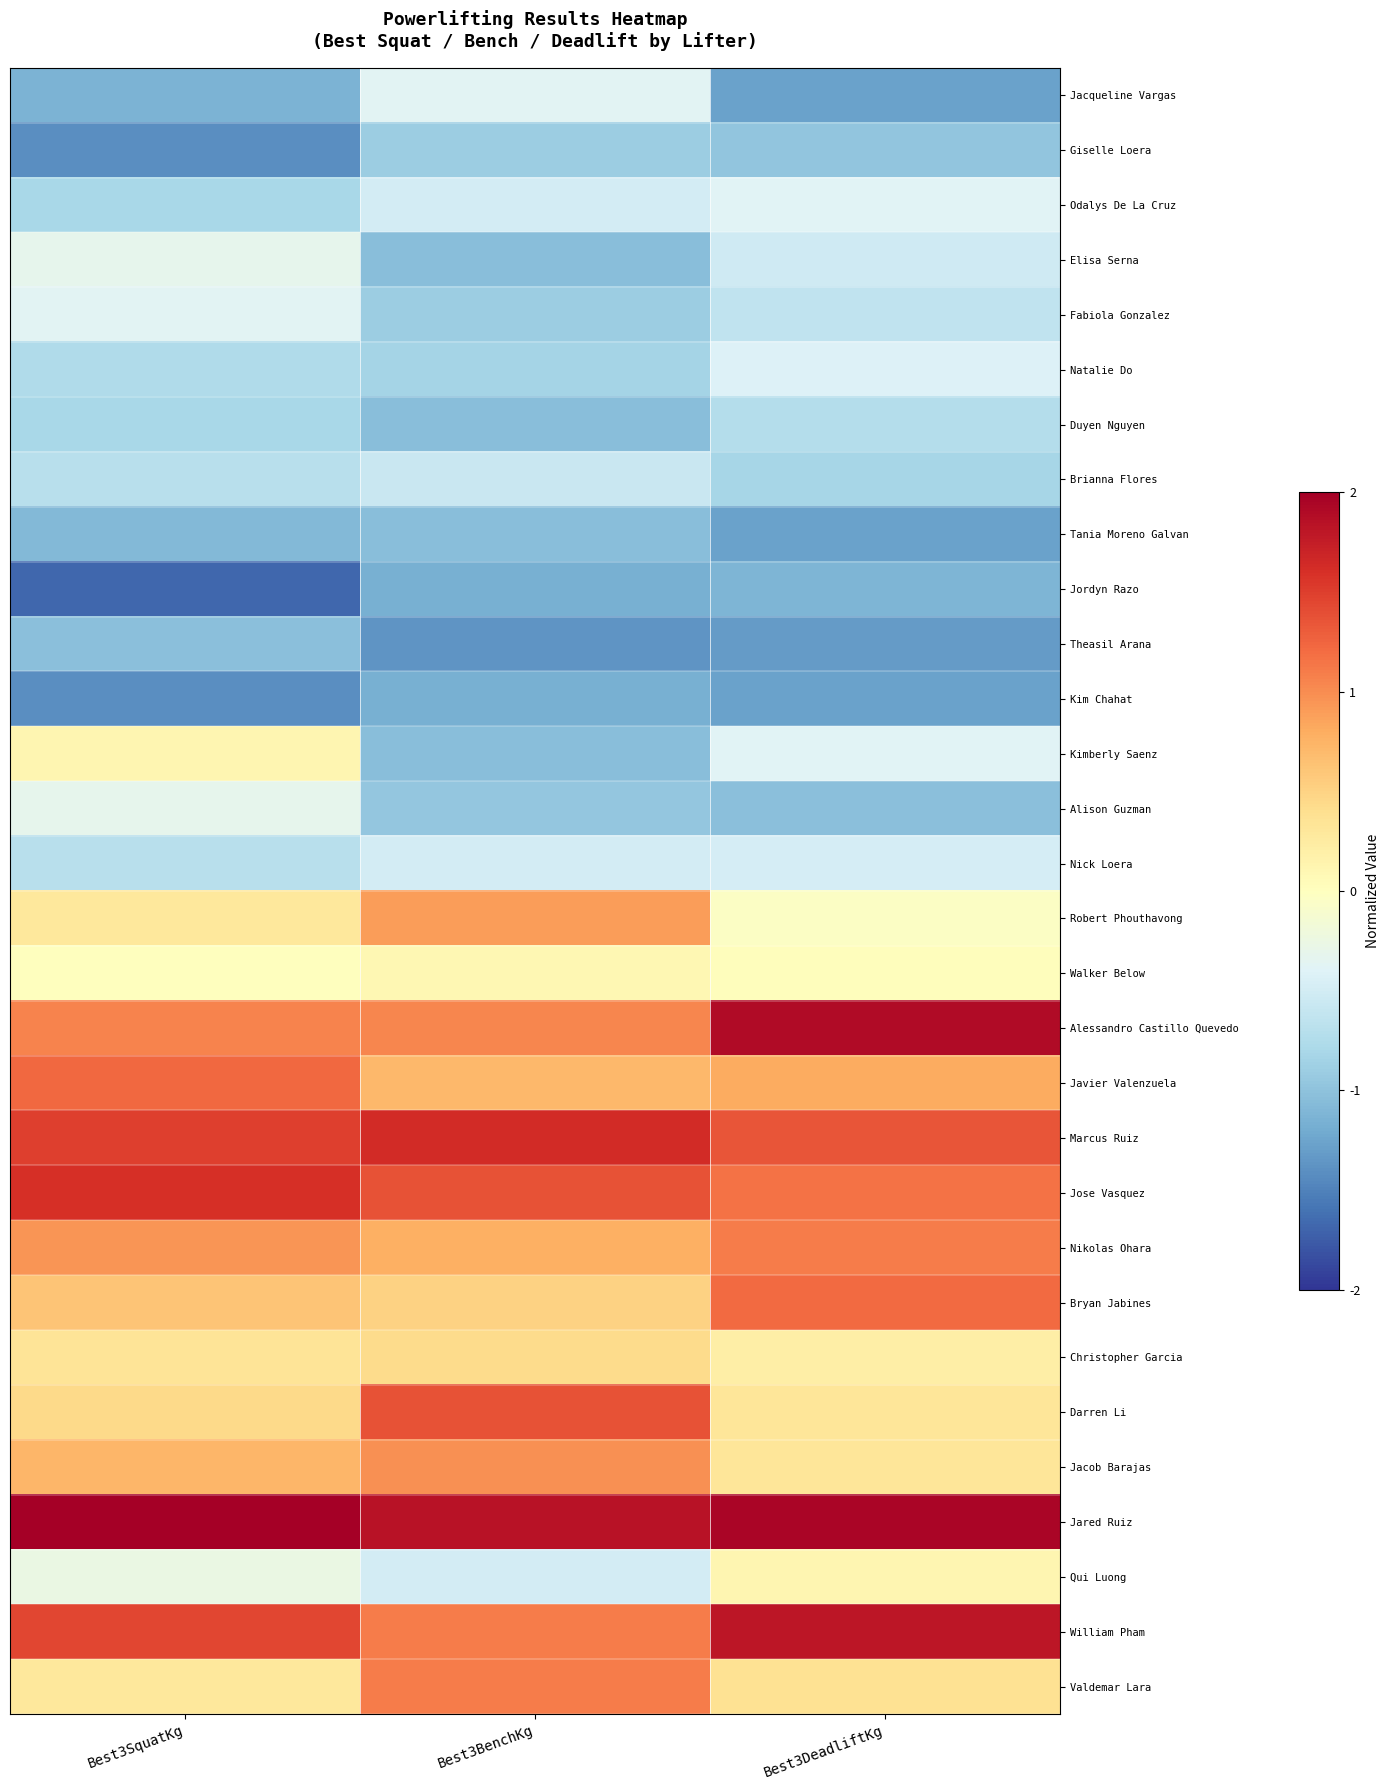

Reading left to right, list all the values displayed in this chart.

Jacqueline Vargas: Best3SquatKg=-1.1	Best3BenchKg=-0.4	Best3DeadliftKg=-1.3
Giselle Loera: Best3SquatKg=-1.4	Best3BenchKg=-0.9	Best3DeadliftKg=-1.0
Odalys De La Cruz: Best3SquatKg=-0.8	Best3BenchKg=-0.5	Best3DeadliftKg=-0.4
Elisa Serna: Best3SquatKg=-0.3	Best3BenchKg=-1.0	Best3DeadliftKg=-0.5
Fabiola Gonzalez: Best3SquatKg=-0.4	Best3BenchKg=-0.9	Best3DeadliftKg=-0.6
Natalie Do: Best3SquatKg=-0.8	Best3BenchKg=-0.8	Best3DeadliftKg=-0.4
Duyen Nguyen: Best3SquatKg=-0.8	Best3BenchKg=-1.0	Best3DeadliftKg=-0.7
Brianna Flores: Best3SquatKg=-0.7	Best3BenchKg=-0.6	Best3DeadliftKg=-0.8
Tania Moreno Galvan: Best3SquatKg=-1.1	Best3BenchKg=-1.0	Best3DeadliftKg=-1.3
Jordyn Razo: Best3SquatKg=-1.7	Best3BenchKg=-1.2	Best3DeadliftKg=-1.1
Theasil Arana: Best3SquatKg=-1.0	Best3BenchKg=-1.4	Best3DeadliftKg=-1.3
Kim Chahat: Best3SquatKg=-1.4	Best3BenchKg=-1.2	Best3DeadliftKg=-1.3
Kimberly Saenz: Best3SquatKg=0.1	Best3BenchKg=-1.0	Best3DeadliftKg=-0.4
Alison Guzman: Best3SquatKg=-0.3	Best3BenchKg=-1.0	Best3DeadliftKg=-1.0
Nick Loera: Best3SquatKg=-0.7	Best3BenchKg=-0.5	Best3DeadliftKg=-0.5
Robert Phouthavong: Best3SquatKg=0.3	Best3BenchKg=0.9	Best3DeadliftKg=-0.0
Walker Below: Best3SquatKg=0.0	Best3BenchKg=0.1	Best3DeadliftKg=0.0
Alessandro Castillo Quevedo: Best3SquatKg=1.1	Best3BenchKg=1.0	Best3DeadliftKg=1.9
Javier Valenzuela: Best3SquatKg=1.2	Best3BenchKg=0.7	Best3DeadliftKg=0.8
Marcus Ruiz: Best3SquatKg=1.5	Best3BenchKg=1.6	Best3DeadliftKg=1.4
Jose Vasquez: Best3SquatKg=1.6	Best3BenchKg=1.4	Best3DeadliftKg=1.2
Nikolas Ohara: Best3SquatKg=0.9	Best3BenchKg=0.8	Best3DeadliftKg=1.1
Bryan Jabines: Best3SquatKg=0.6	Best3BenchKg=0.5	Best3DeadliftKg=1.2
Christopher Garcia: Best3SquatKg=0.3	Best3BenchKg=0.4	Best3DeadliftKg=0.2
Darren Li: Best3SquatKg=0.5	Best3BenchKg=1.4	Best3DeadliftKg=0.3
Jacob Barajas: Best3SquatKg=0.7	Best3BenchKg=1.0	Best3DeadliftKg=0.3
Jared Ruiz: Best3SquatKg=2.2	Best3BenchKg=1.8	Best3DeadliftKg=2.0
Qui Luong: Best3SquatKg=-0.3	Best3BenchKg=-0.5	Best3DeadliftKg=0.1
William Pham: Best3SquatKg=1.4	Best3BenchKg=1.1	Best3DeadliftKg=1.8
Valdemar Lara: Best3SquatKg=0.3	Best3BenchKg=1.1	Best3DeadliftKg=0.4